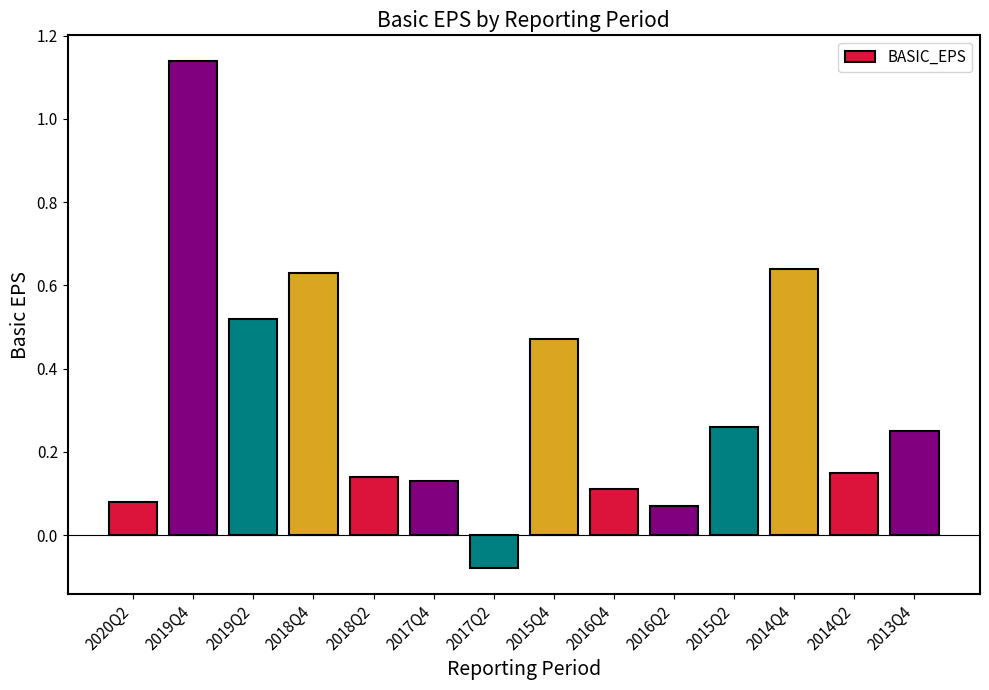

What is the change in value from 2019Q4 to 2016Q4?

-1.0